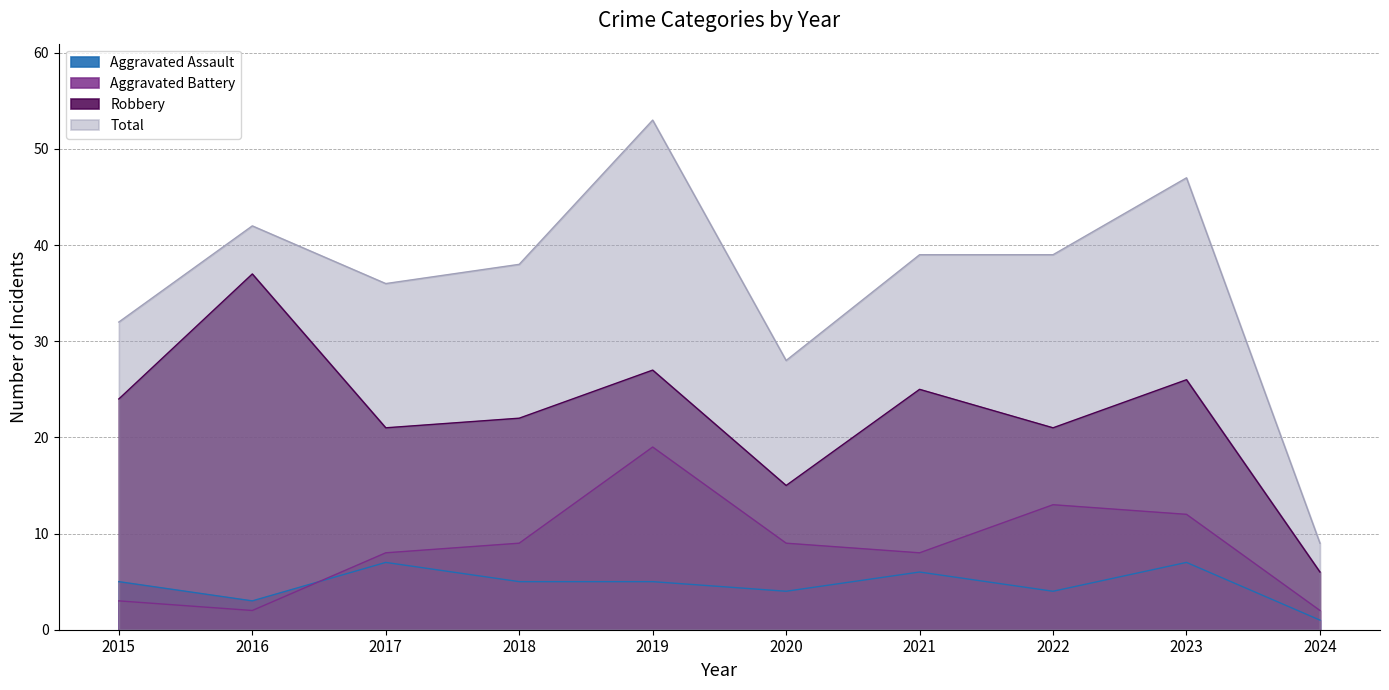

The Total series shows 62 at 2023. True or false?

False